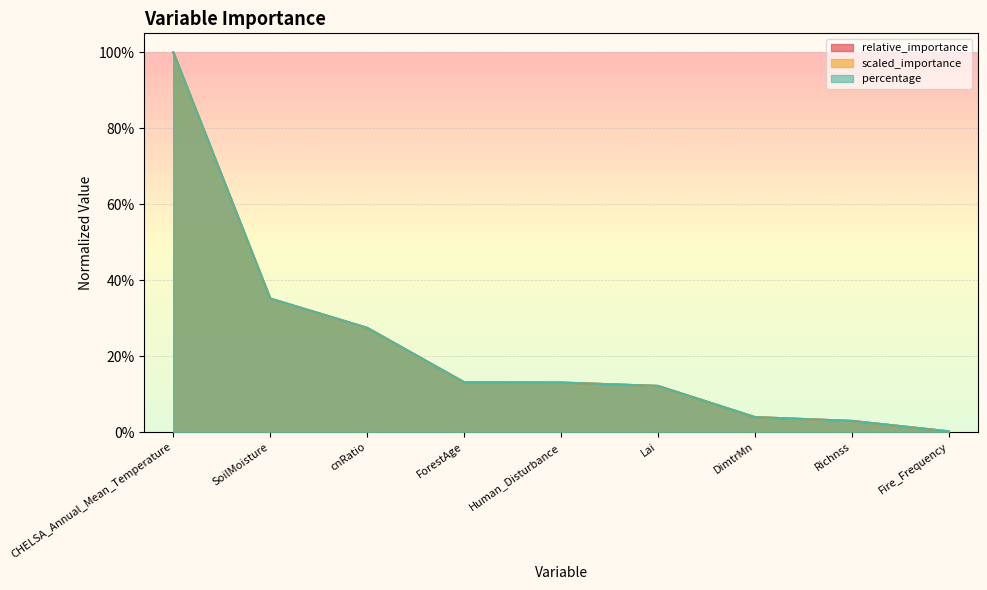

The relative_importance series shows 1.0 at CHELSA_Annual_Mean_Temperature. True or false?

True